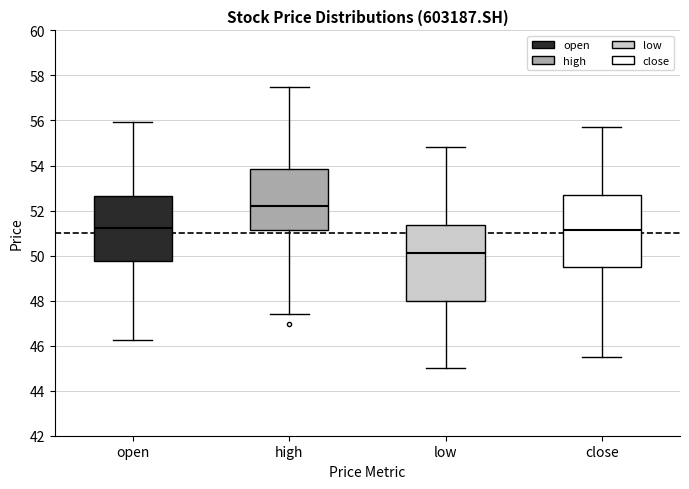

Which box's median line is the lowest?

low